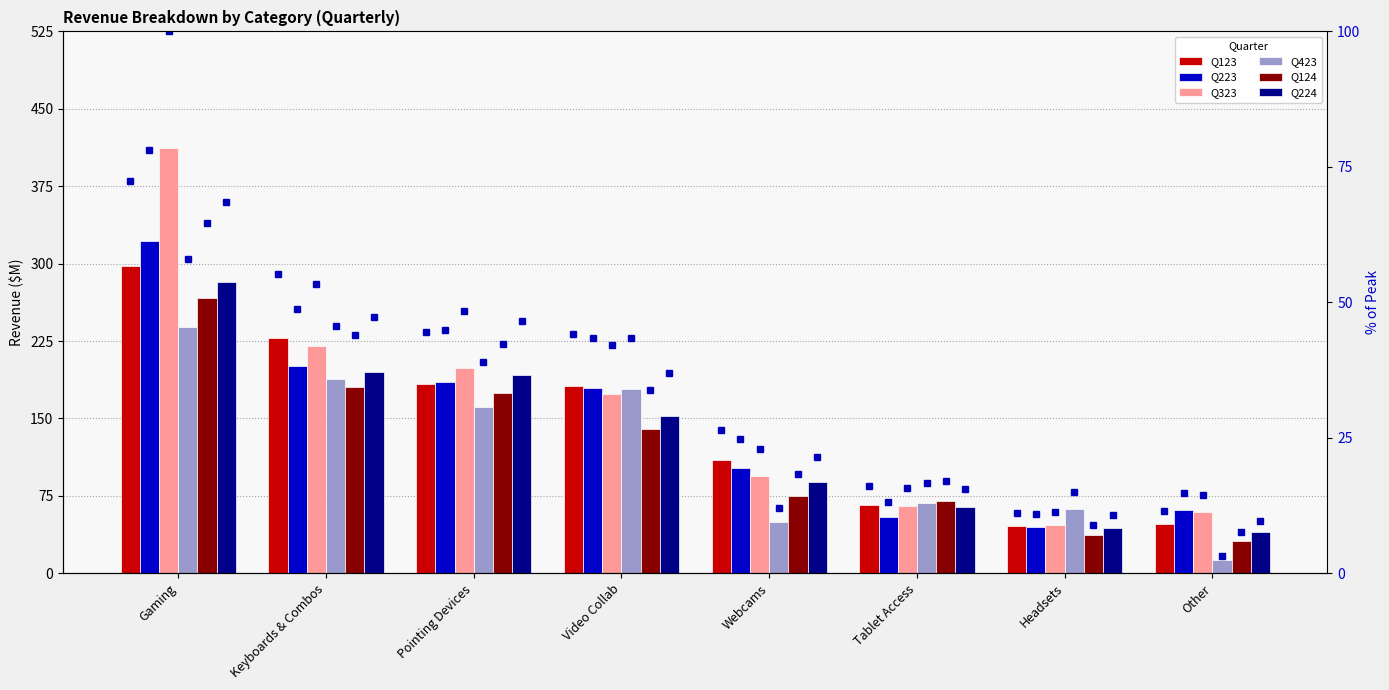

What is the label of the 1st bar from the right?

Other